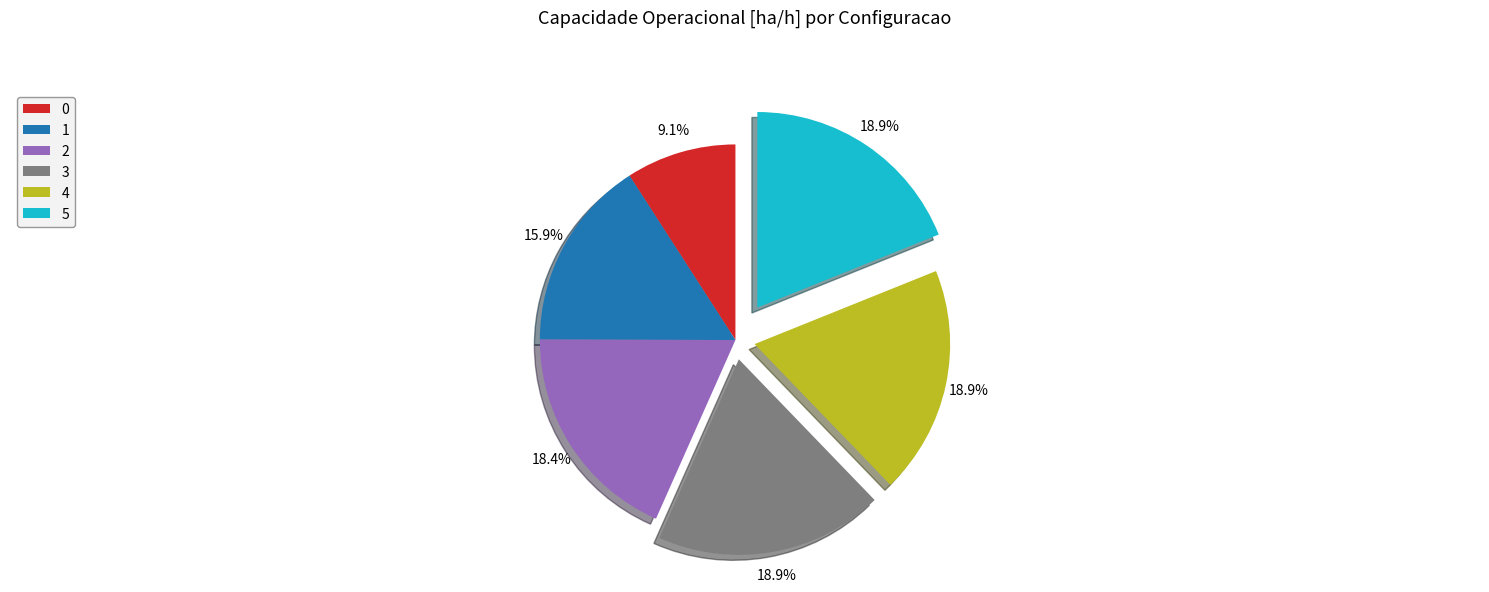

Do 3 and 1 together represent more than half of the pie?

No